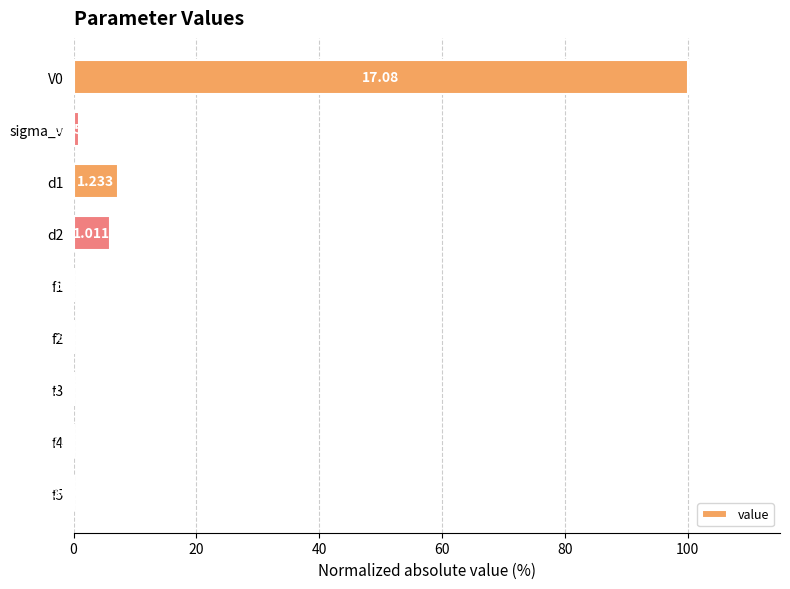

What is the sum of all values?

114.1